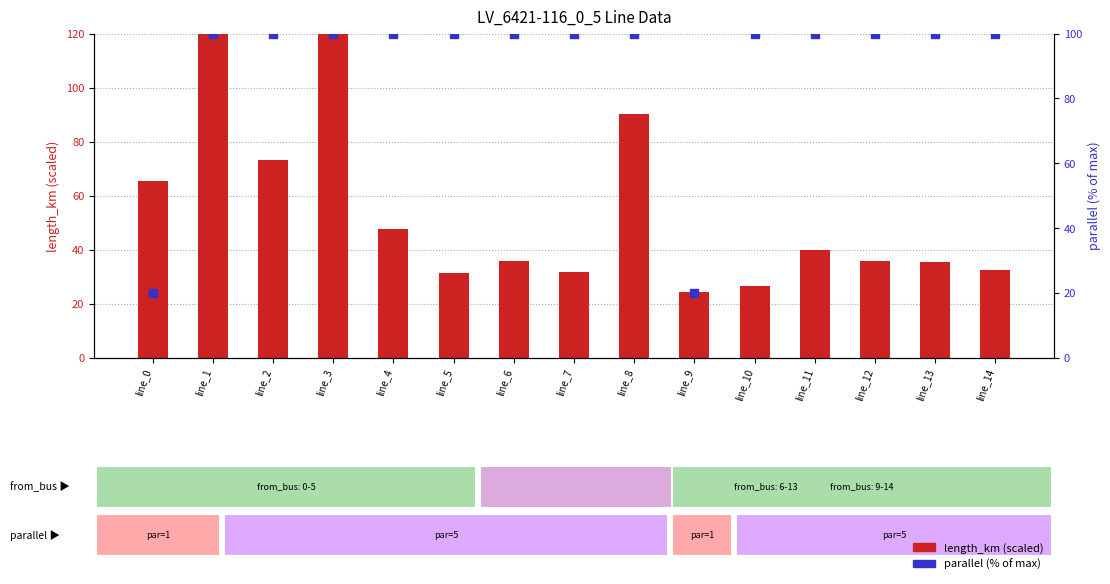

Which series reaches the maximum Y coordinate?

length_km (scaled)